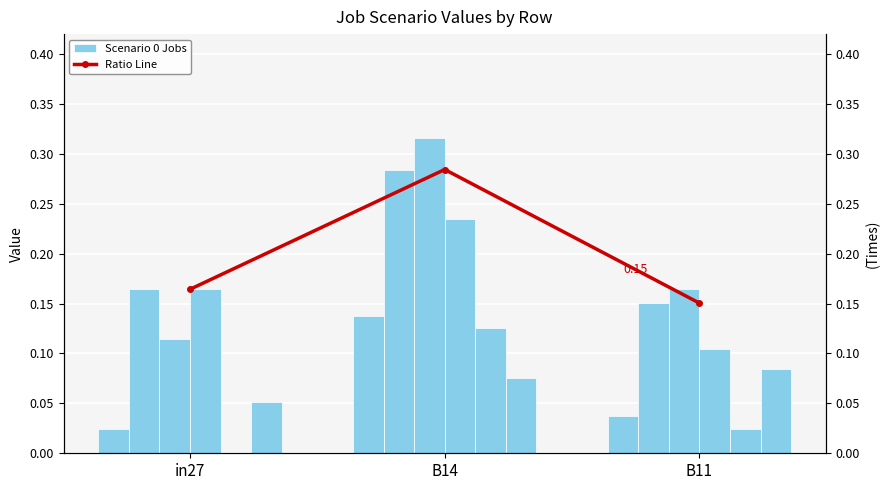

What is the spread (max minus min) of values at in27?

0.2